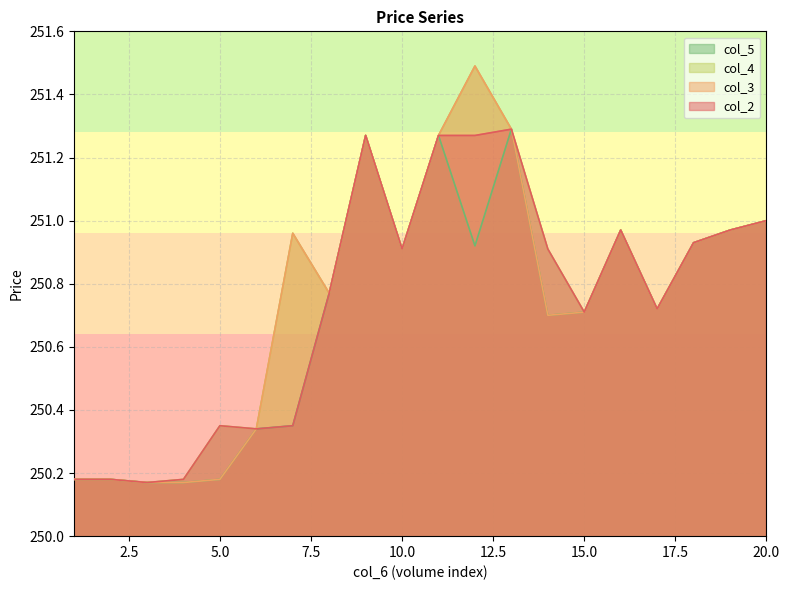

Which label corresponds to the smallest value in the chart?

3